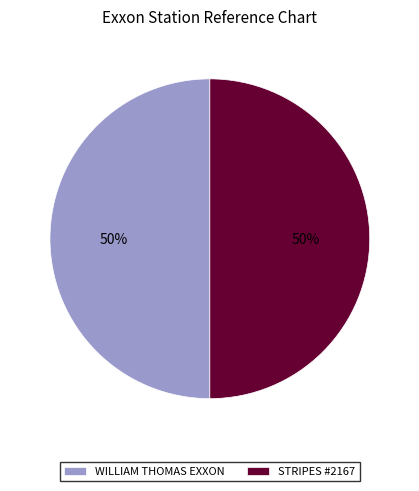

How many slices are in this pie chart?

2